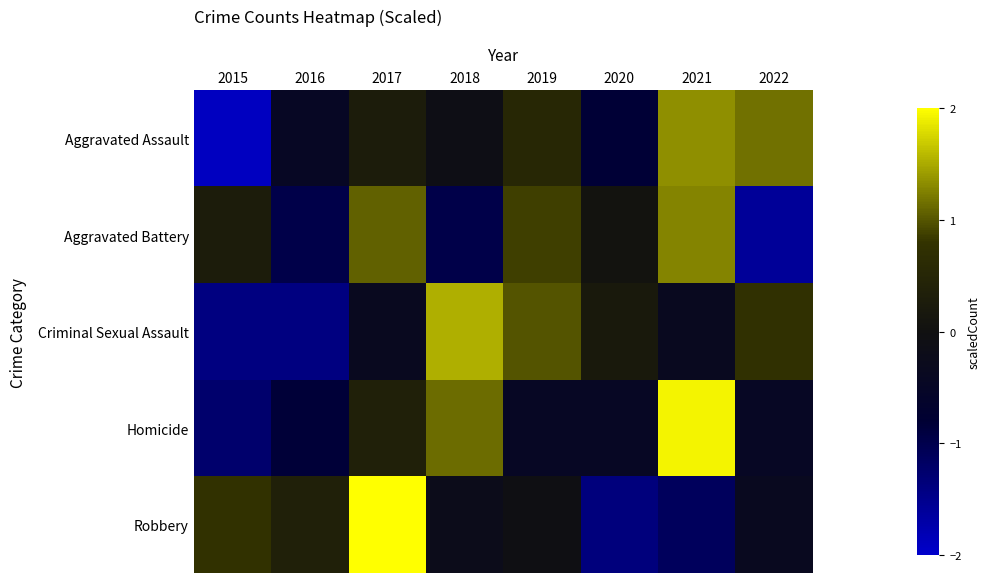

How many distinct data groups are displayed?

5